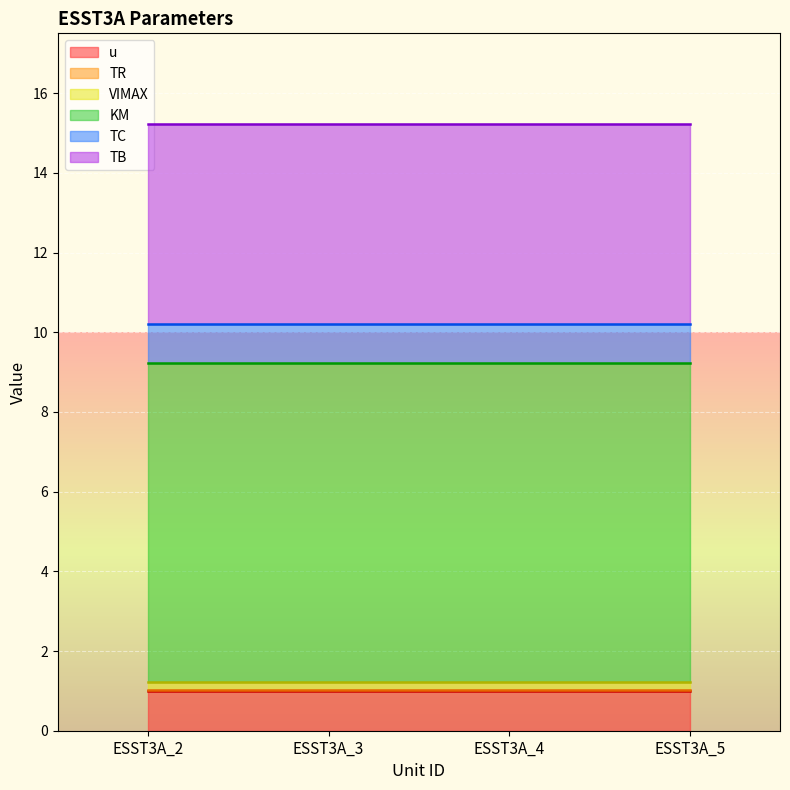

The value of TC at ESST3A_5 is 0.2. True or false?

False